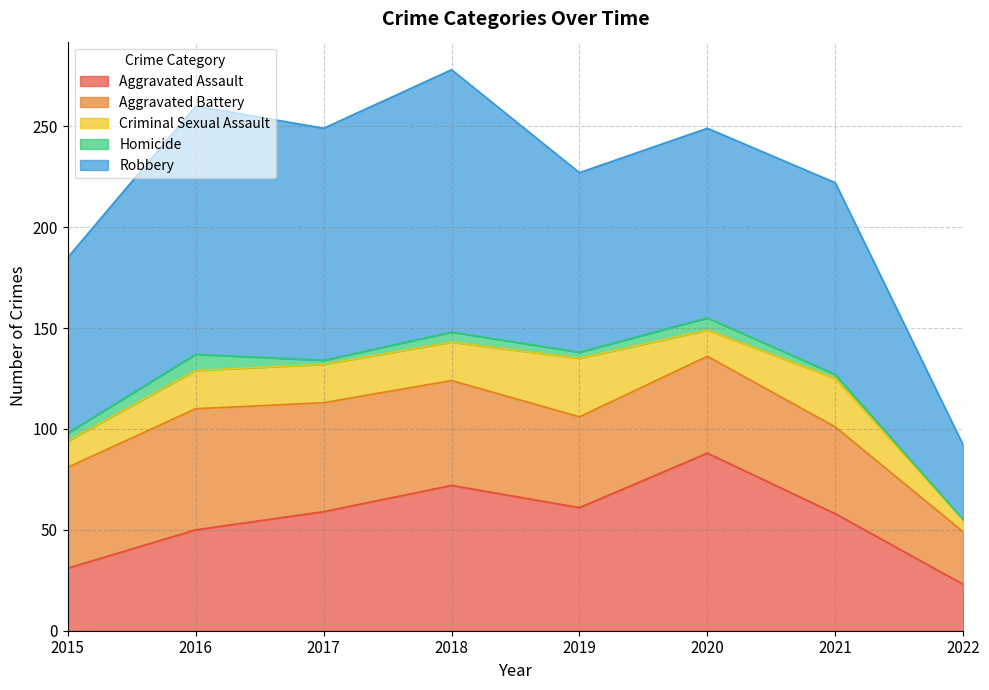

At 2020, list the series in order from smallest to largest.

Homicide, Criminal Sexual Assault, Aggravated Battery, Aggravated Assault, Robbery